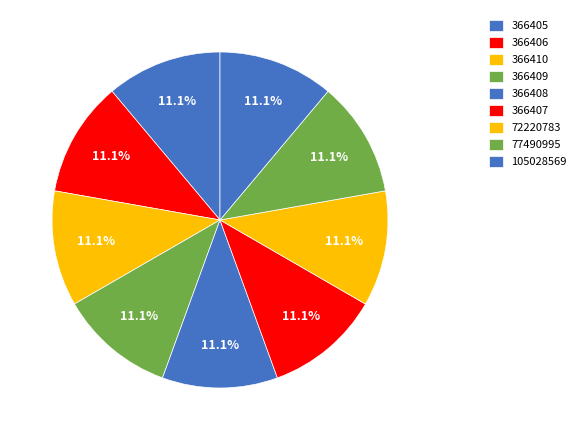

How many slices are in this pie chart?

9